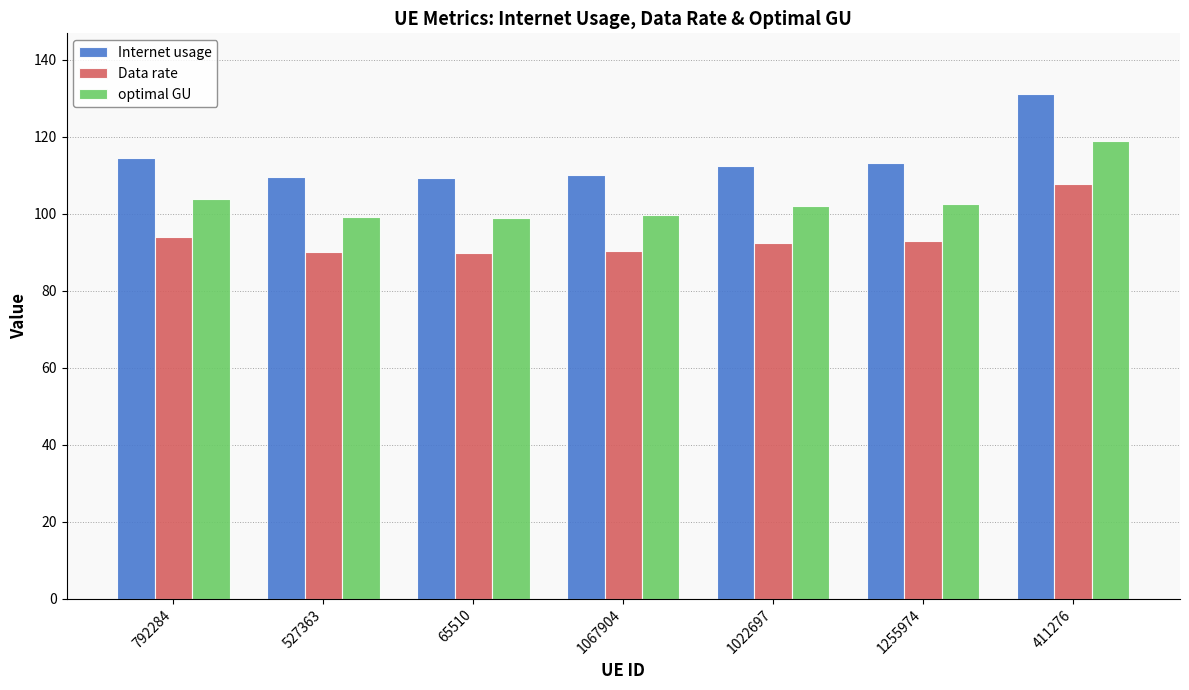

Which category has the highest value across all series?

411276